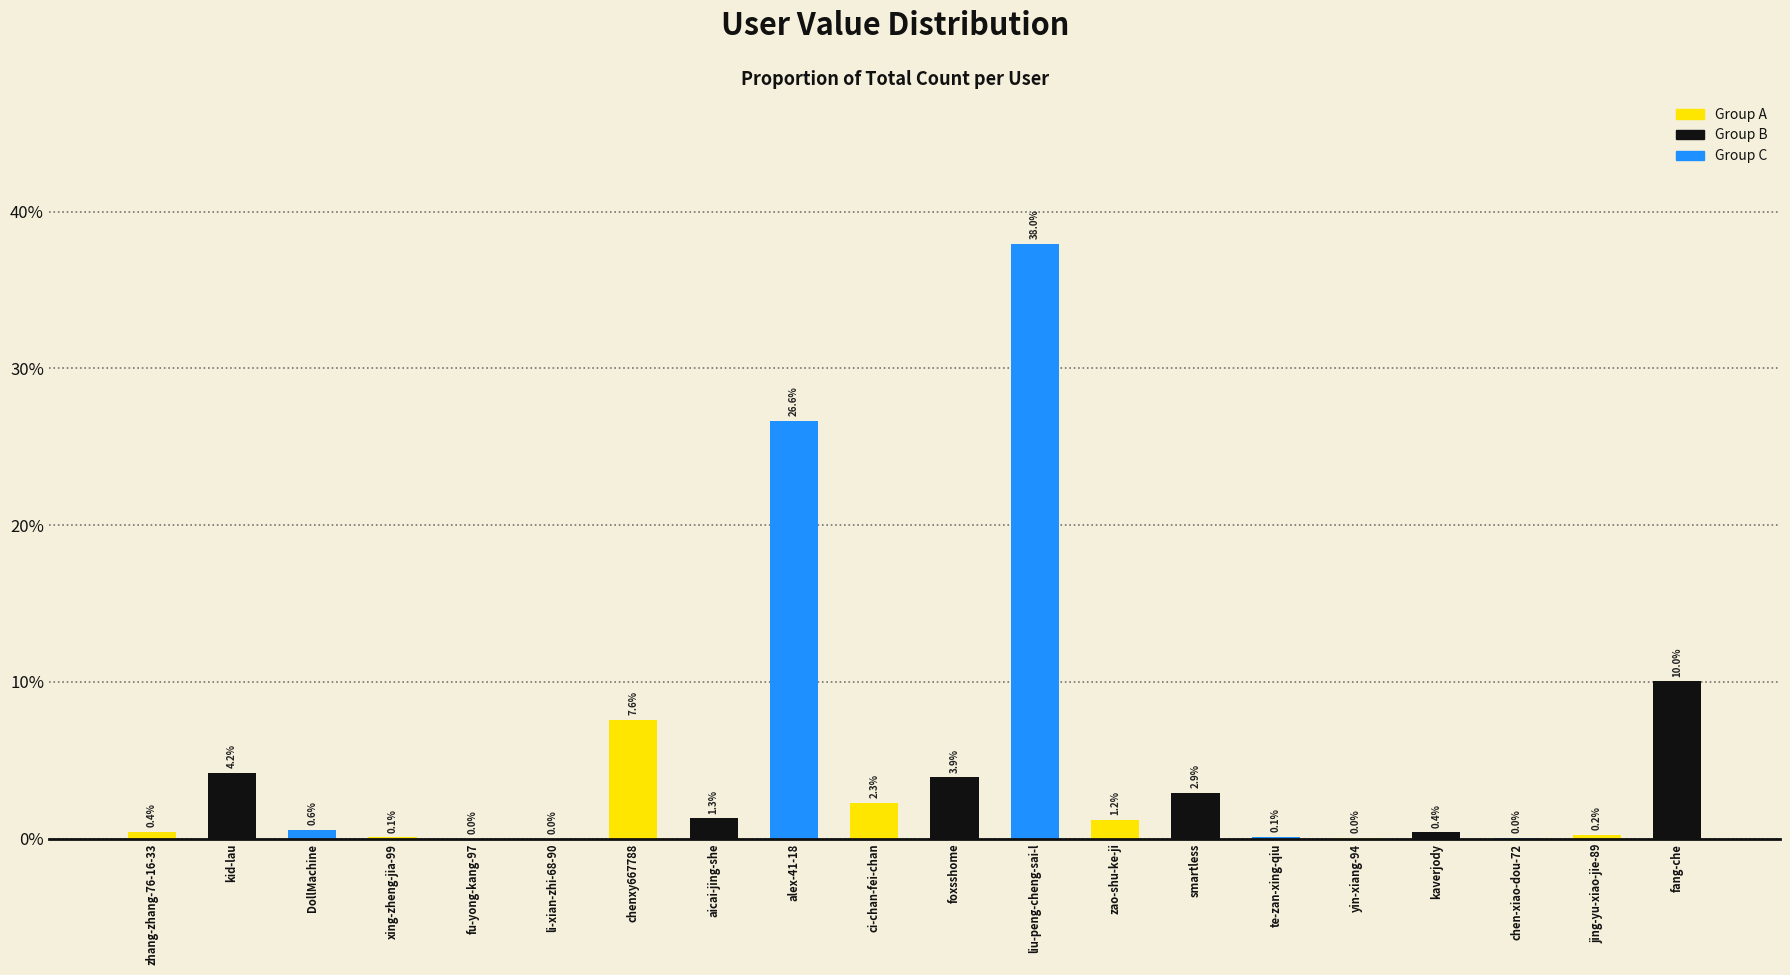

At which category does the chart reach its peak across all series?

liu-peng-cheng-sai-l